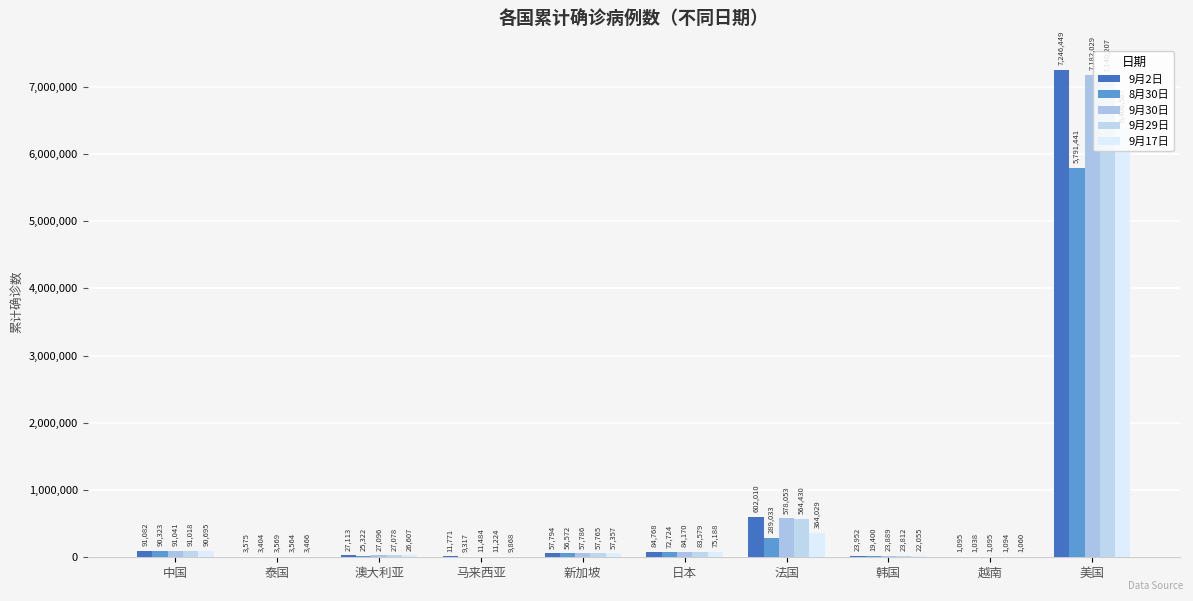

How many groups of bars are there?

10